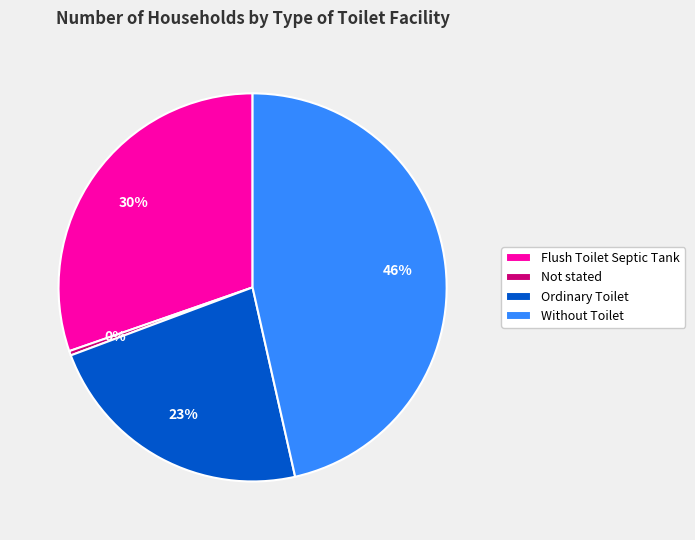

To the nearest percent, what is the difference between the Flush Toilet Septic Tank and Ordinary Toilet slice percentages?

7%